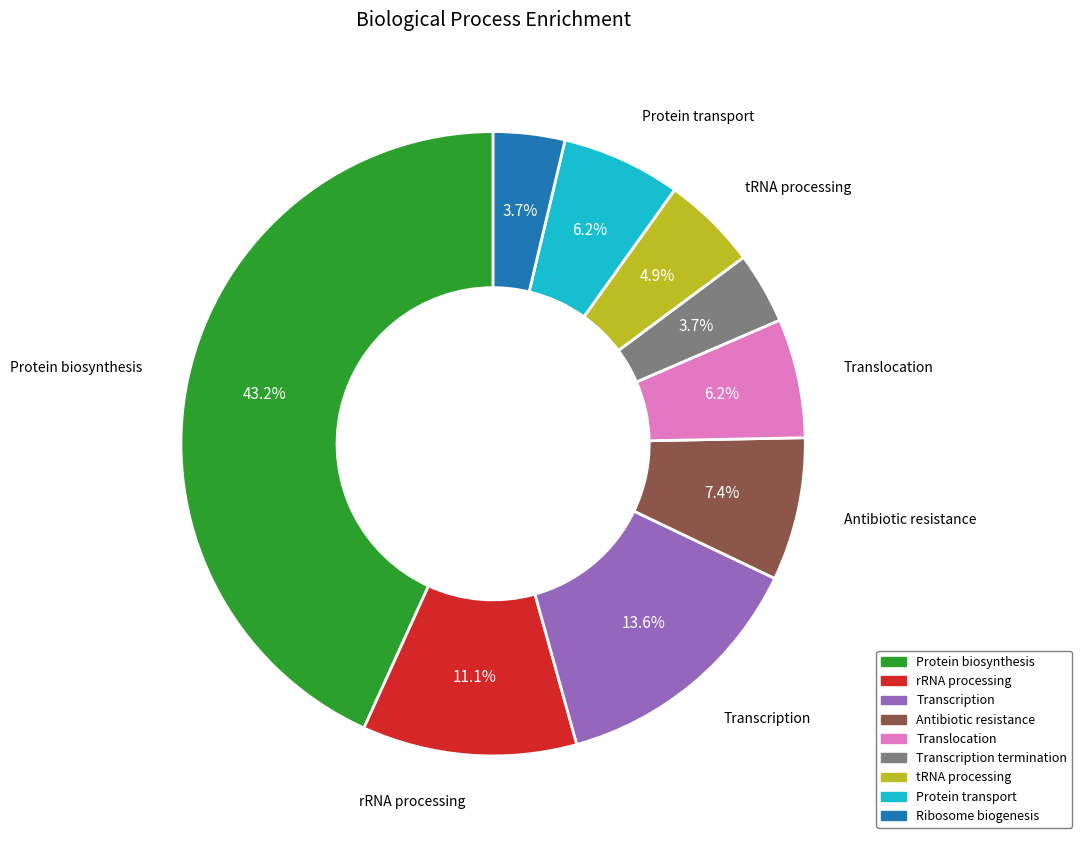

Which slice is the largest?

Protein biosynthesis